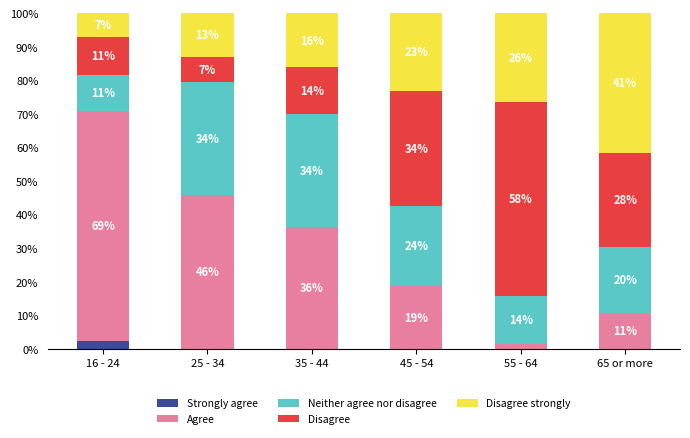

What is the difference between the maximum and second lowest values in the Strongly agree series?

2.2